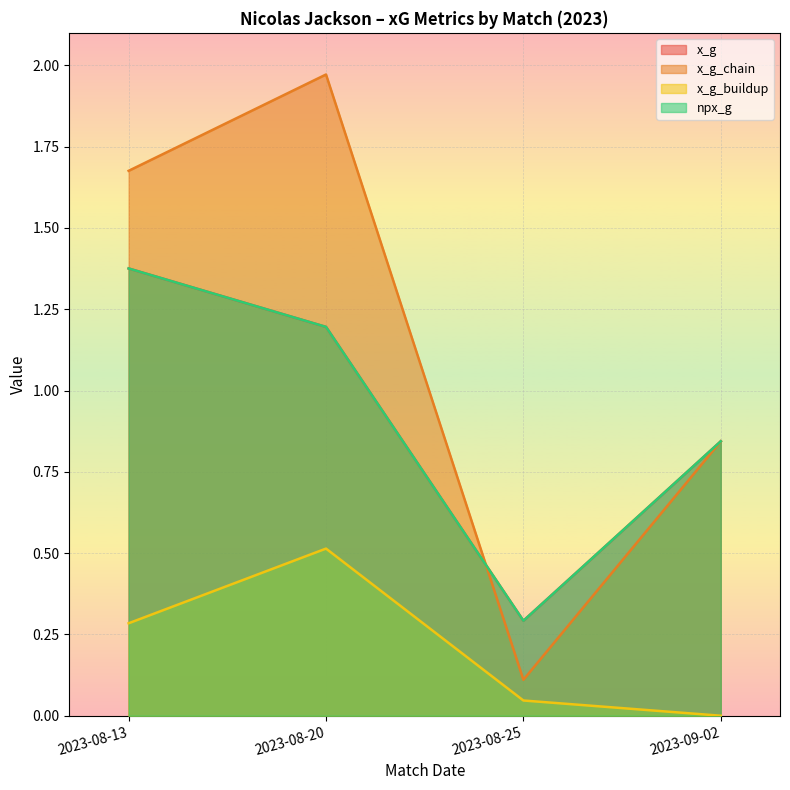

Reading left to right, extract all data points from this chart.

x_g: 2023-08-13=1.4	2023-08-20=1.2	2023-08-25=0.3	2023-09-02=0.8
x_g_chain: 2023-08-13=1.7	2023-08-20=2.0	2023-08-25=0.1	2023-09-02=0.8
x_g_buildup: 2023-08-13=0.3	2023-08-20=0.5	2023-08-25=0.0	2023-09-02=0.0
npx_g: 2023-08-13=1.4	2023-08-20=1.2	2023-08-25=0.3	2023-09-02=0.8